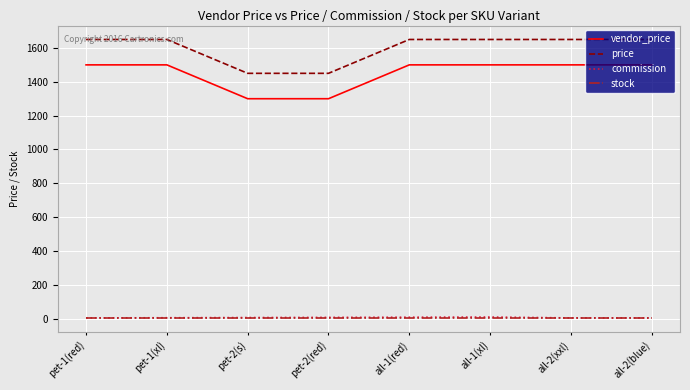

How many values in the commission series are below 7?

4